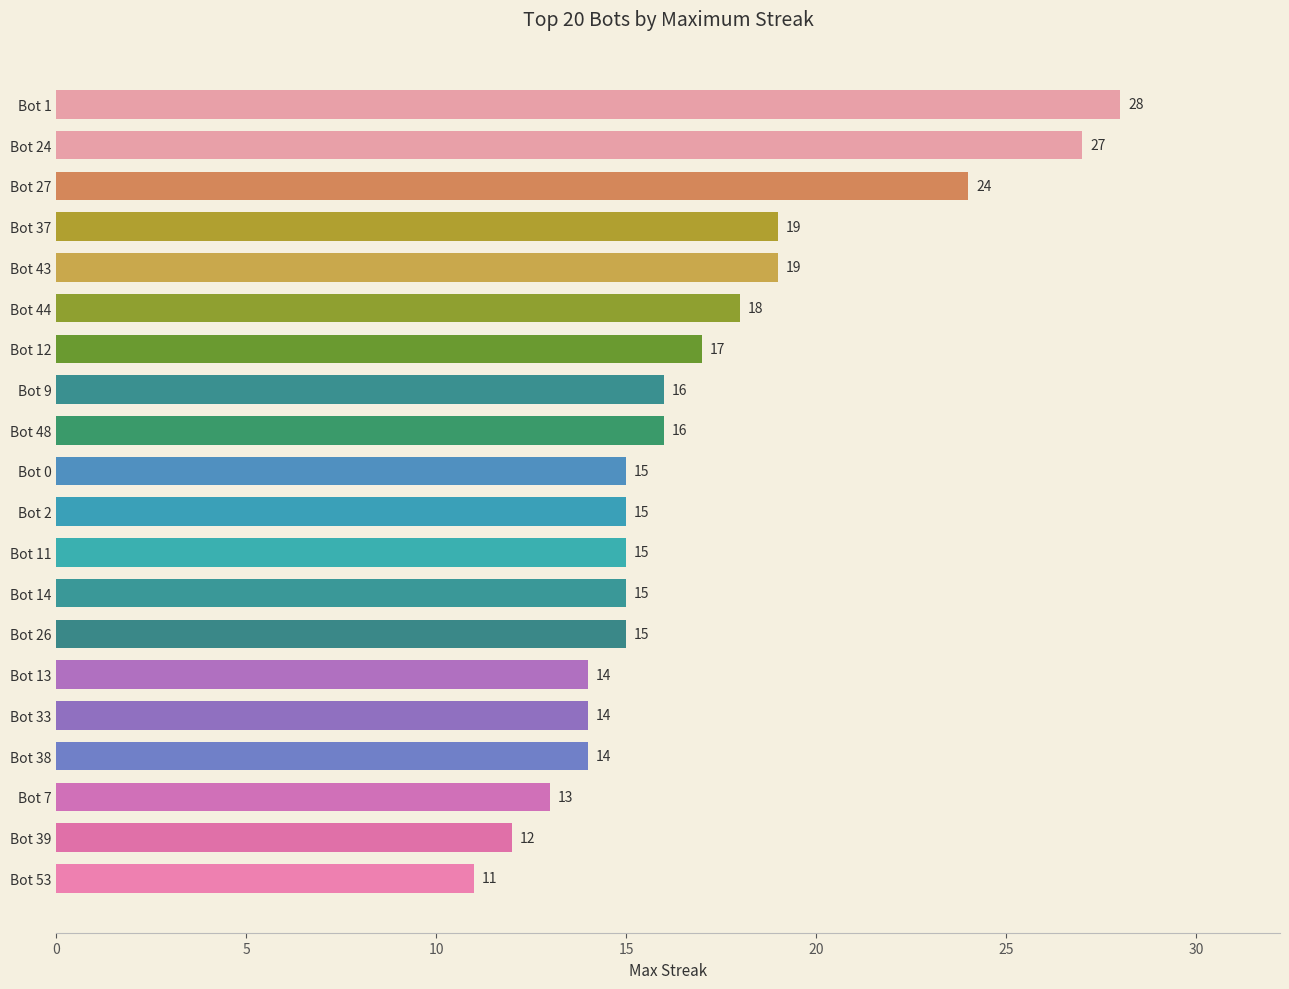

Reading bottom to top, what are all the values shown in this chart?

11	12	13	14	14	14	15	15	15	15	15	16	16	17	18	19	19	24	27	28